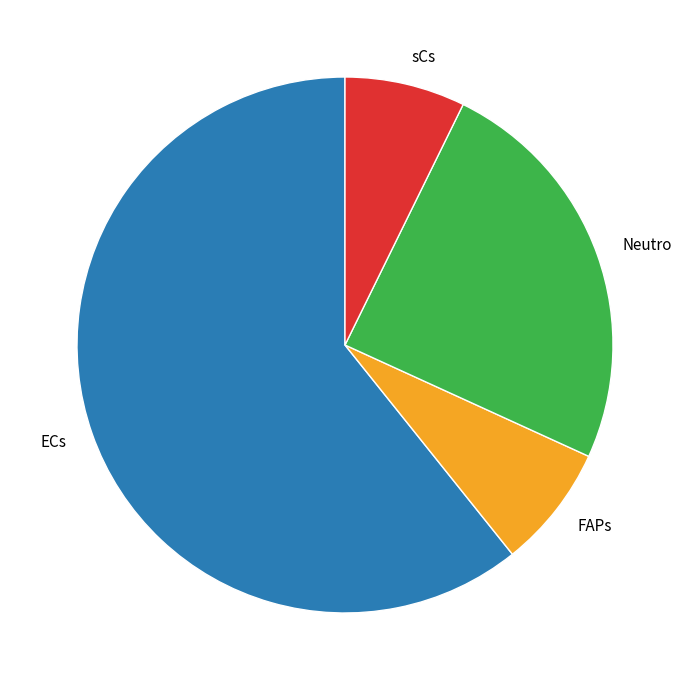

Combined, do FAPs and Neutro account for over 50%?

No